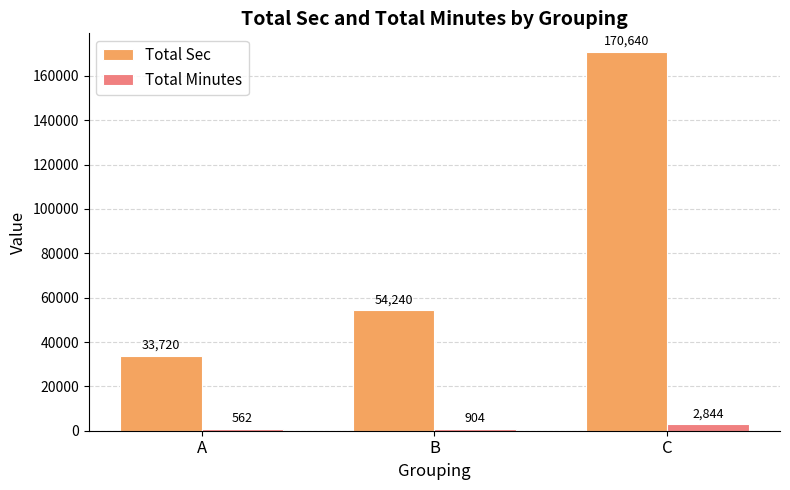

How many categories are shown in the chart?

3